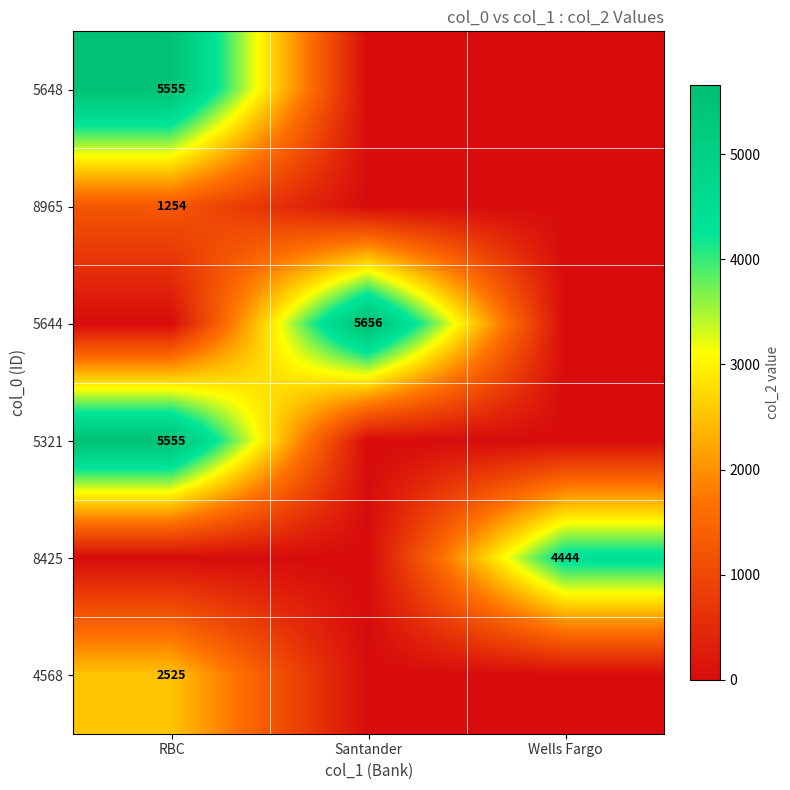

True or false: 4568 has a value of 1093 at RBC.

False